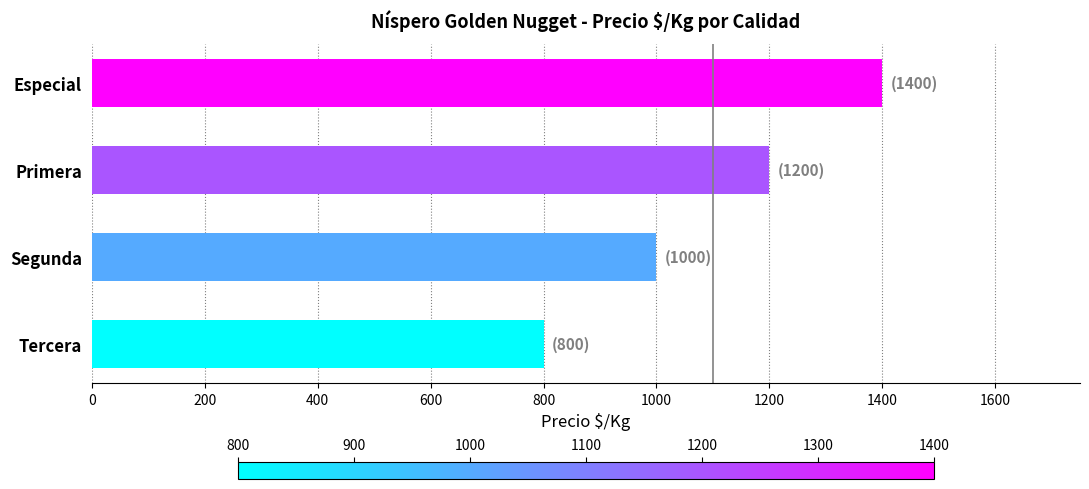

Reading bottom to top, list all the values displayed in this chart.

Tercera=800	Segunda=1000	Primera=1200	Especial=1400